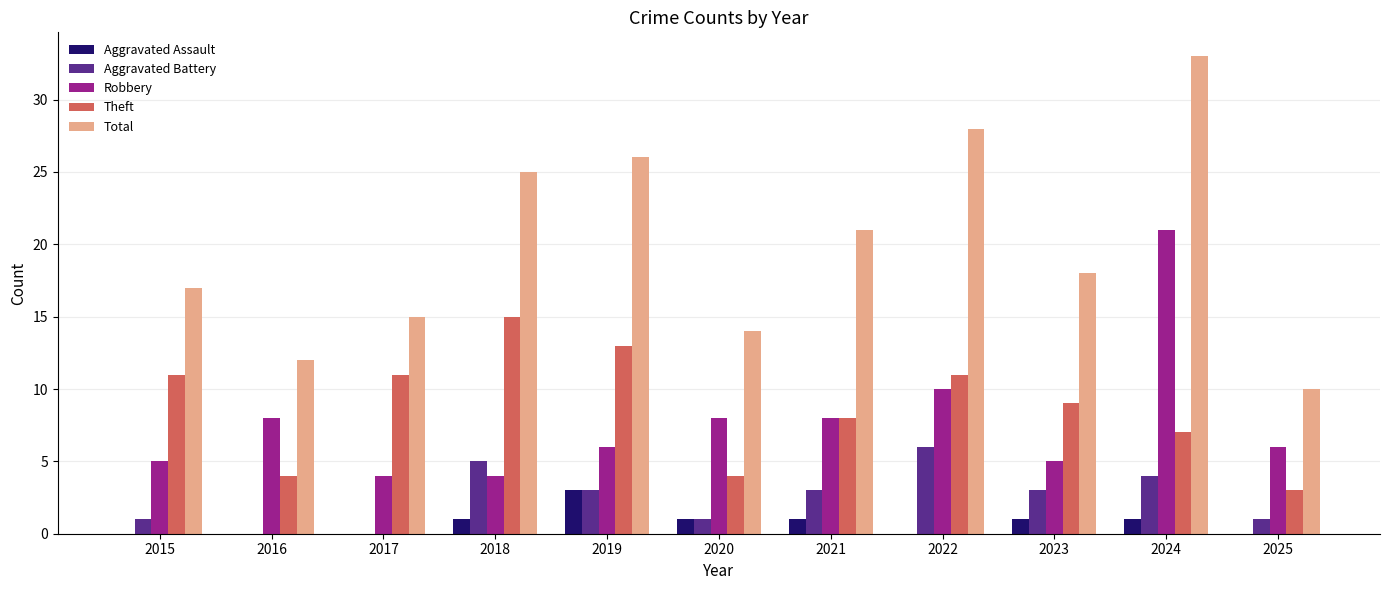

Is the value of Aggravated Battery at 2018 greater than the value of Aggravated Assault at 2020?

Yes